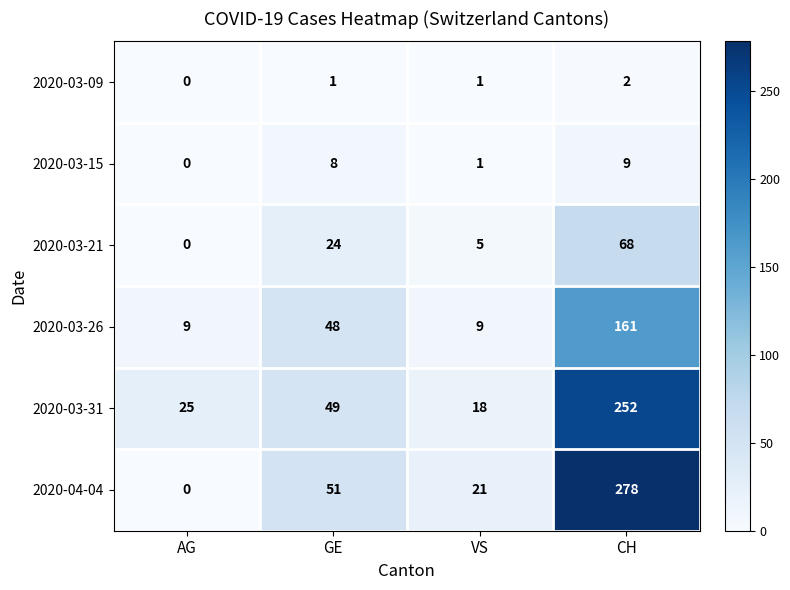

What is the difference between the highest and lowest values at VS?

20